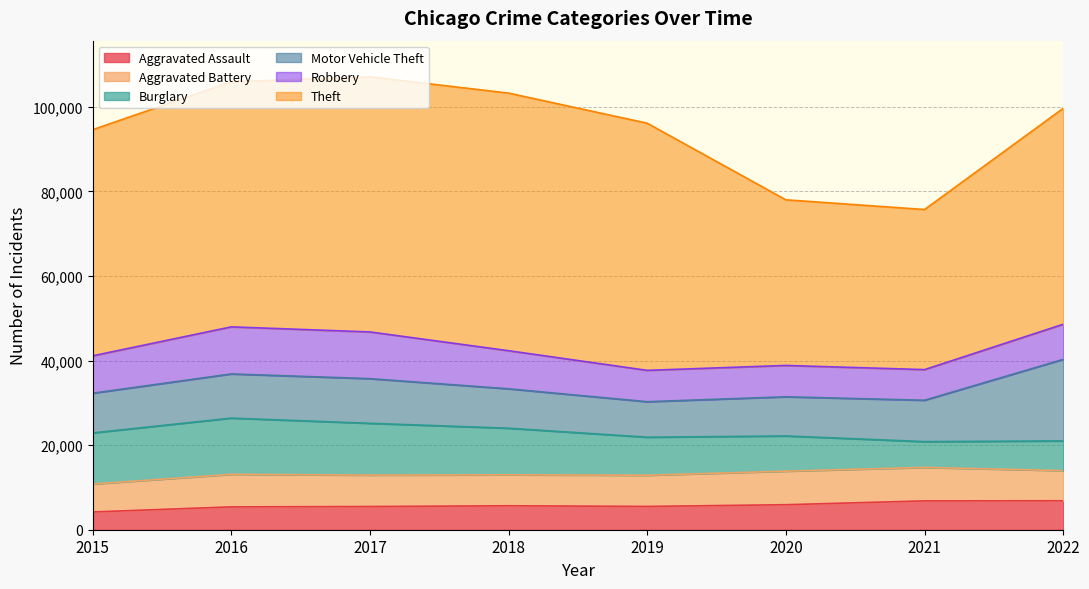

True or false: Robbery has more than 1 interior local peaks.

False